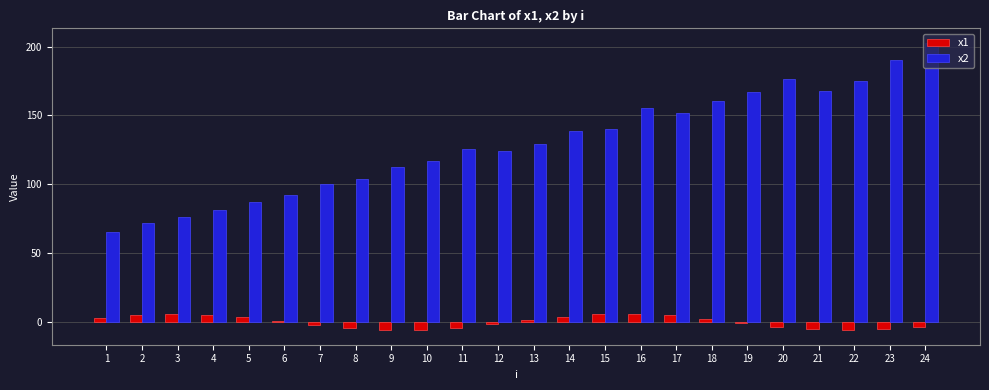

What is the maximum value shown in the chart?

202.8